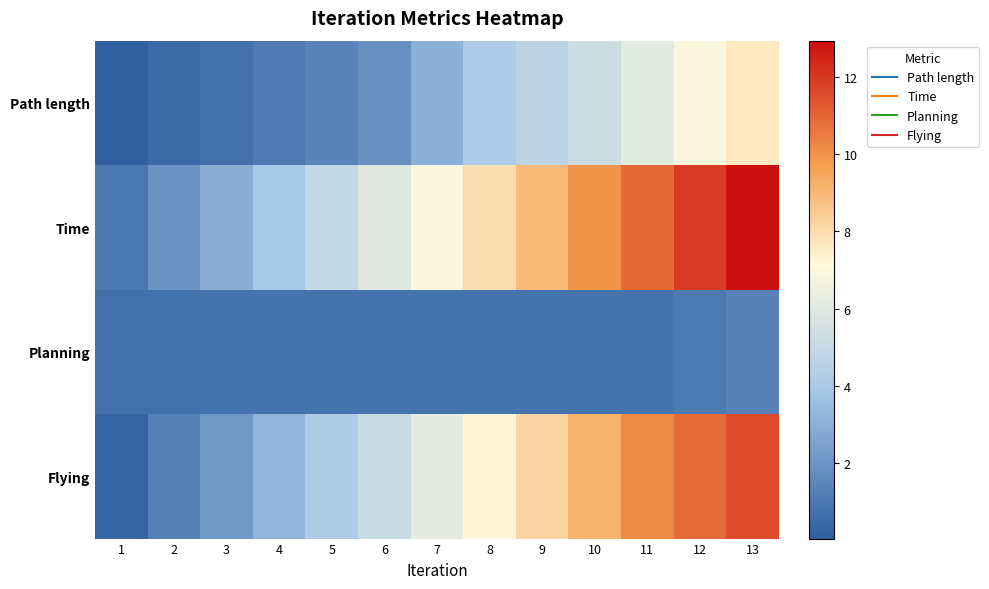

What is the maximum value shown in the chart?

13.0